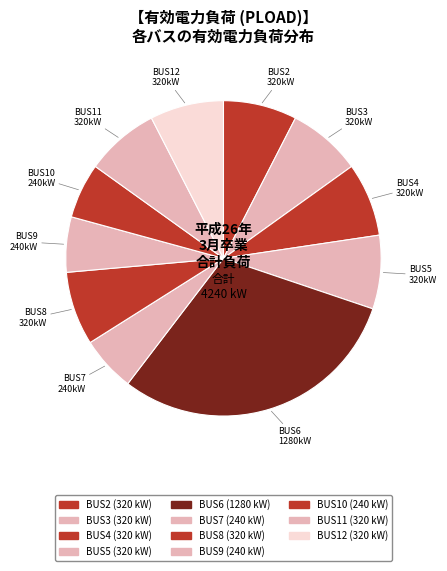

To the nearest percent, what is the combined percentage of BUS11 and BUS2?

15%